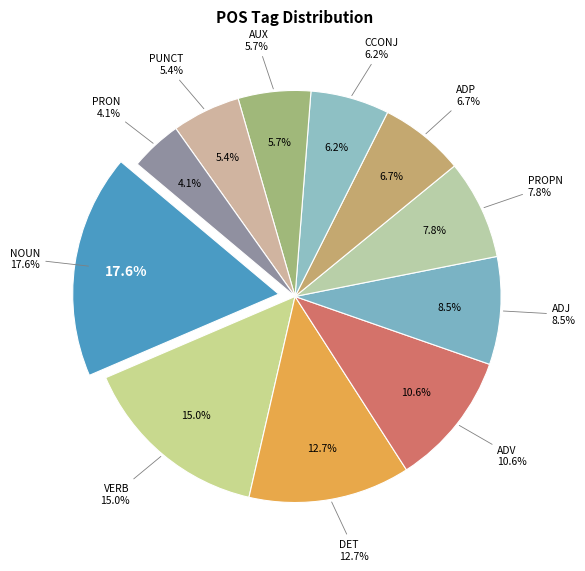

To the nearest percent, what portion does ADP represent?

7%